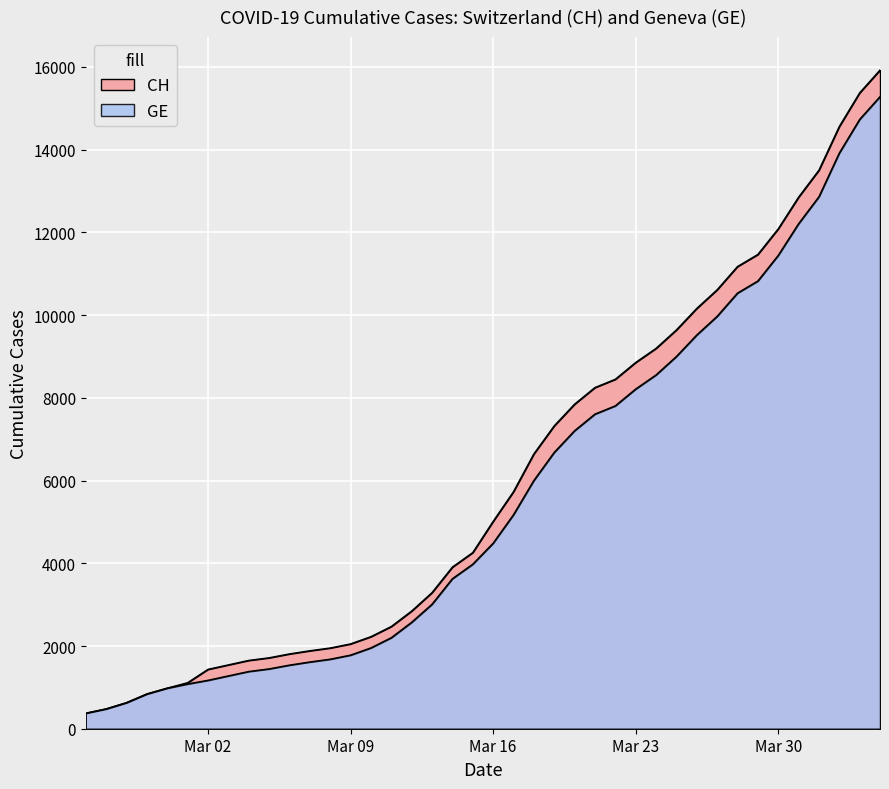

What is the difference between the GE values at 2020-03-10 and 2020-03-01?

872